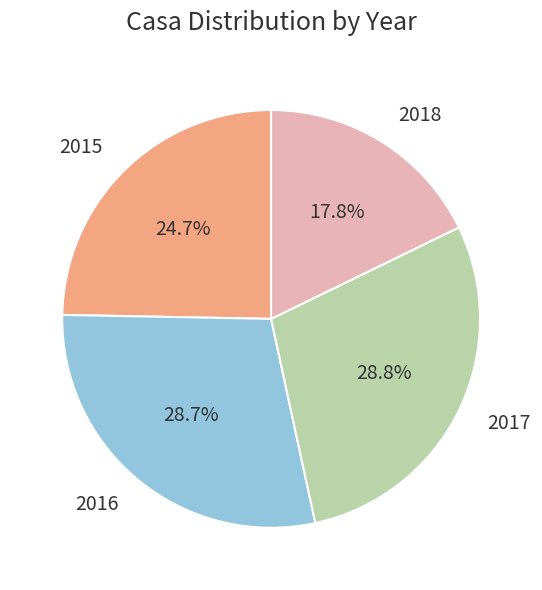

Which category has the smallest portion of the pie?

2018